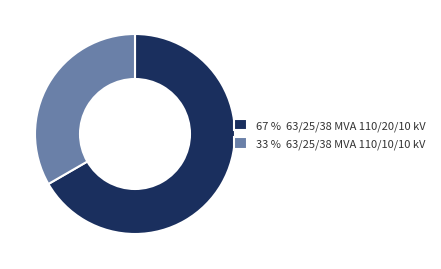

What is the ratio of the value at 67 % 63/25/38 MVA 110/20/10 kV to the value at 33 % 63/25/38 MVA 110/10/10 kV?

2.0